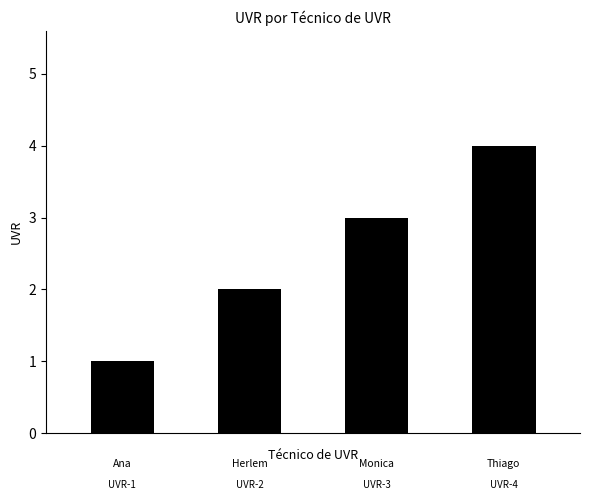

How many data points does each series have?

4